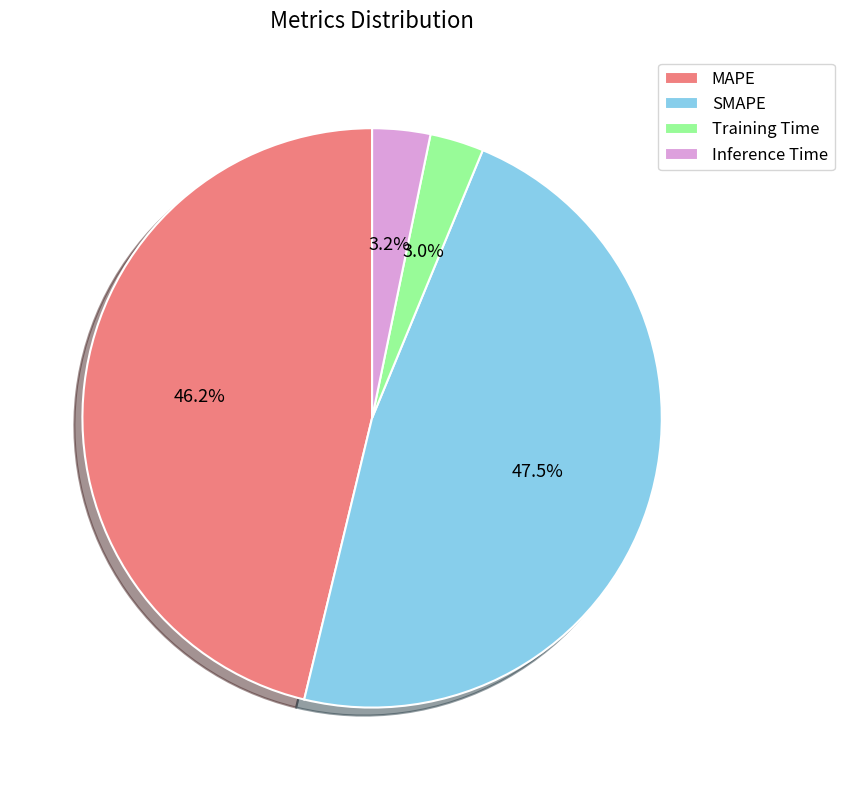

Is the sum of Training Time and SMAPE greater than half?

Yes